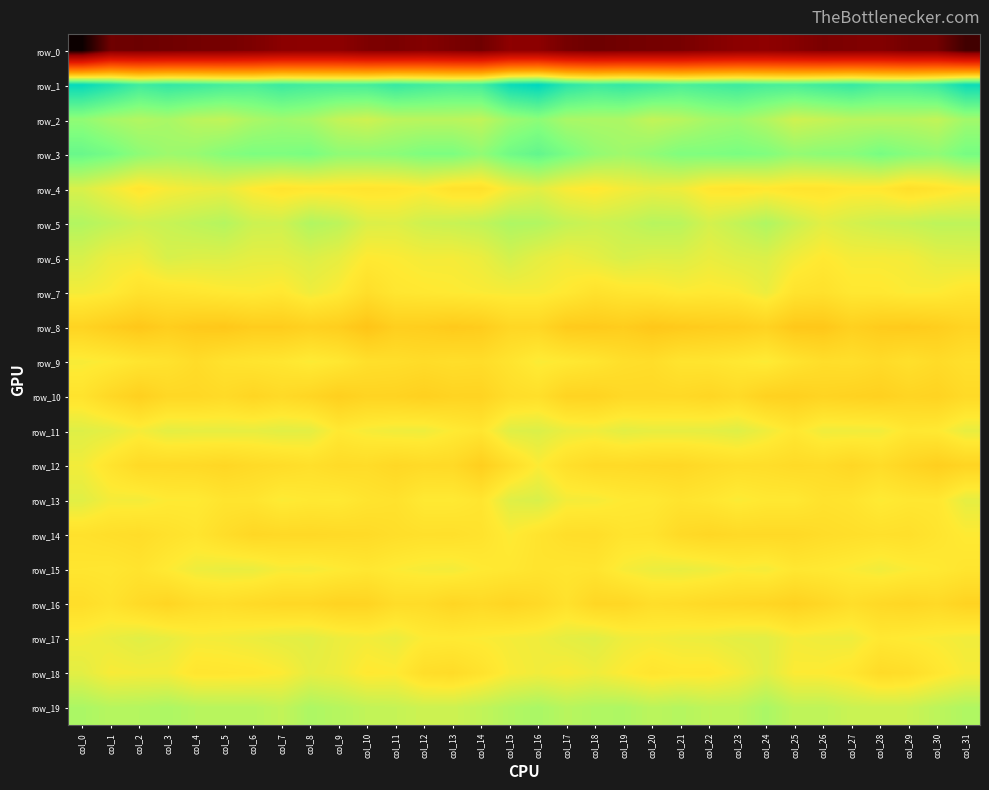

What is the approximate value of row_18 at col_7?

-6.7